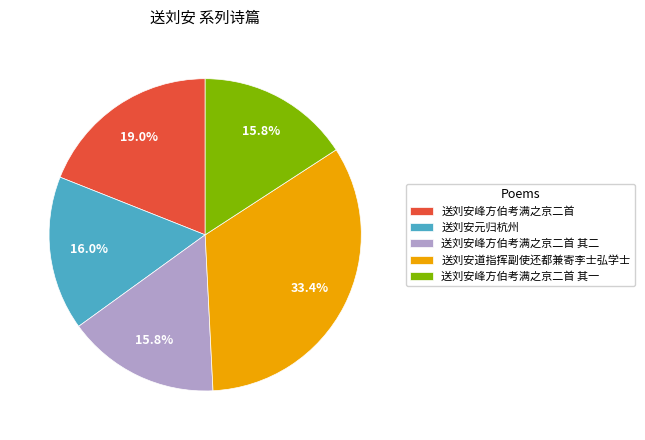

To the nearest percent, what is the combined percentage of 送刘安峰方伯考满之京二首 and 送刘安峰方伯考满之京二首 其一?

35%